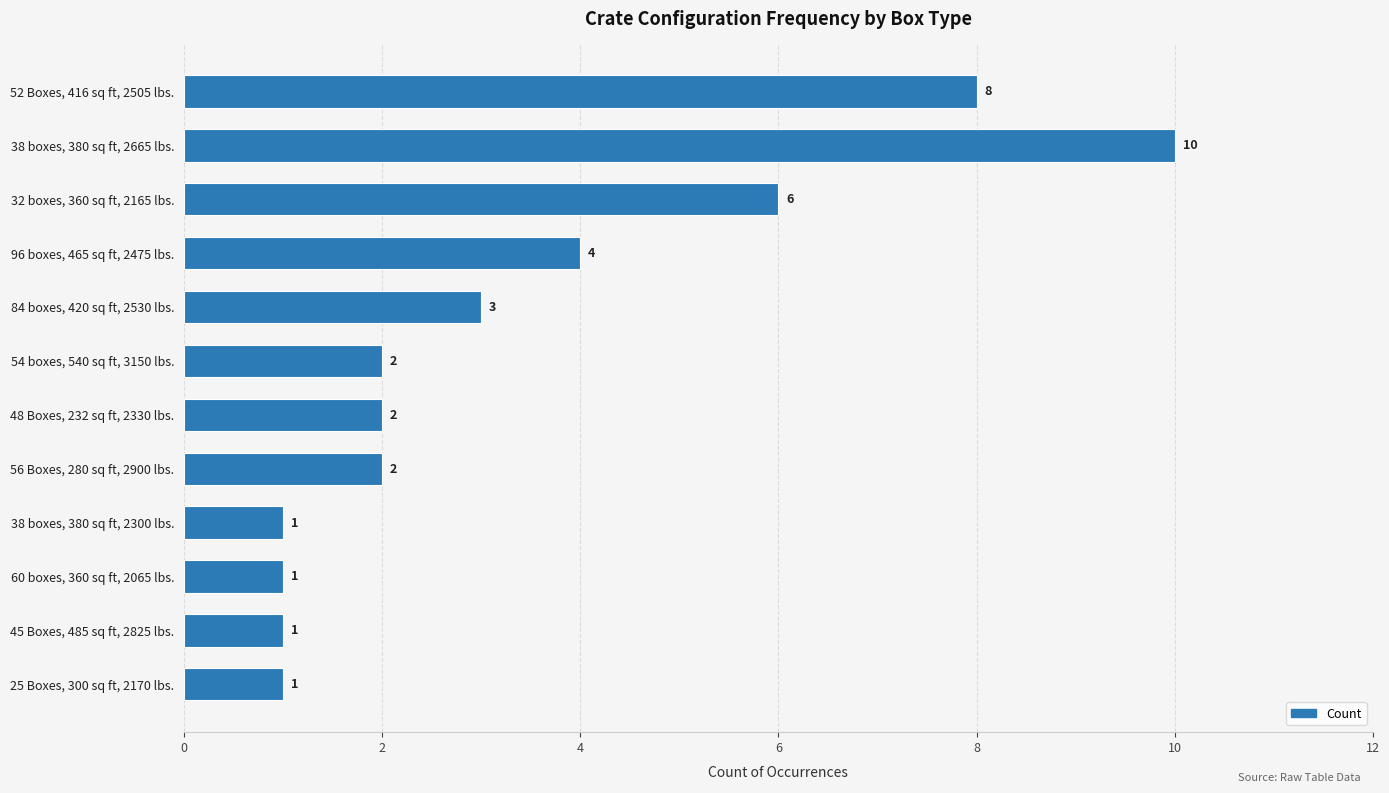

Reading top to bottom, extract all data points from this chart.

8	10	6	4	3	2	2	2	1	1	1	1